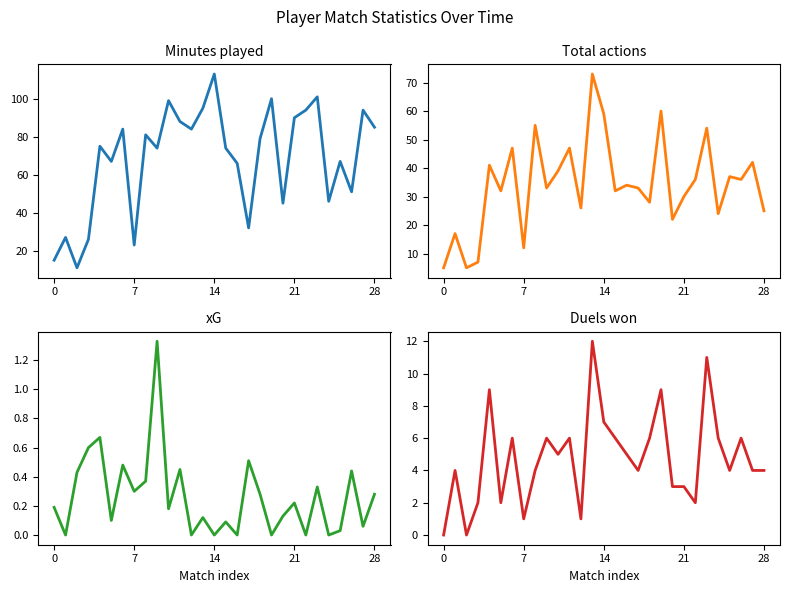

What is the difference between the maximum and minimum values in the Total actions series?

68.0